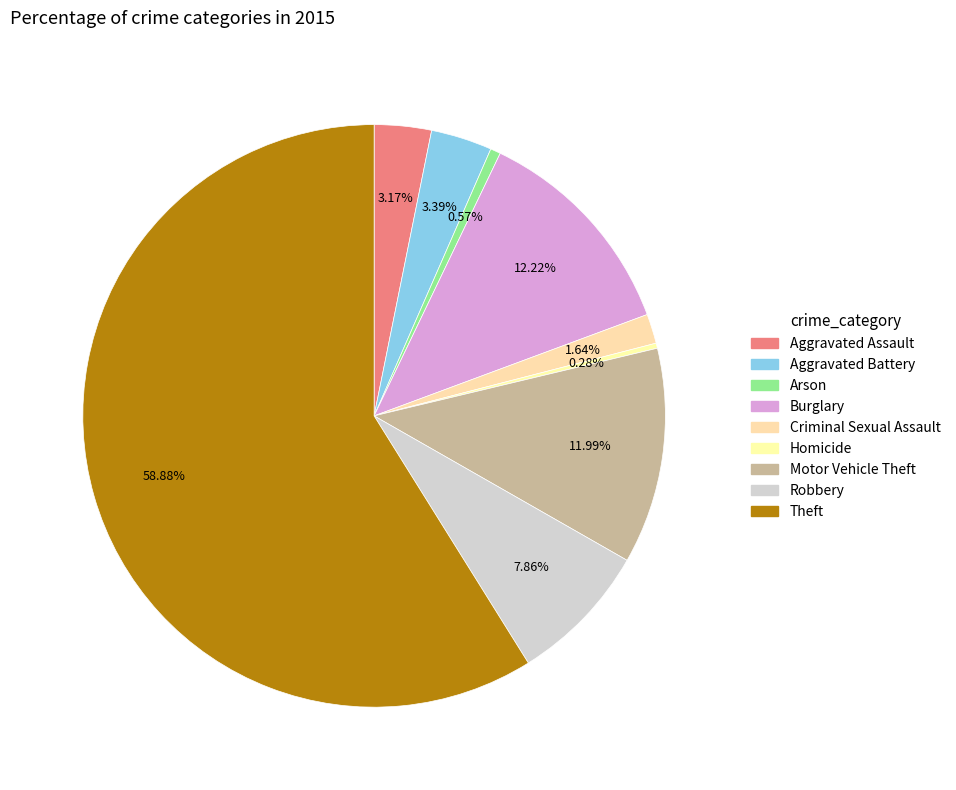

Between Burglary and Aggravated Battery, which is larger?

Burglary